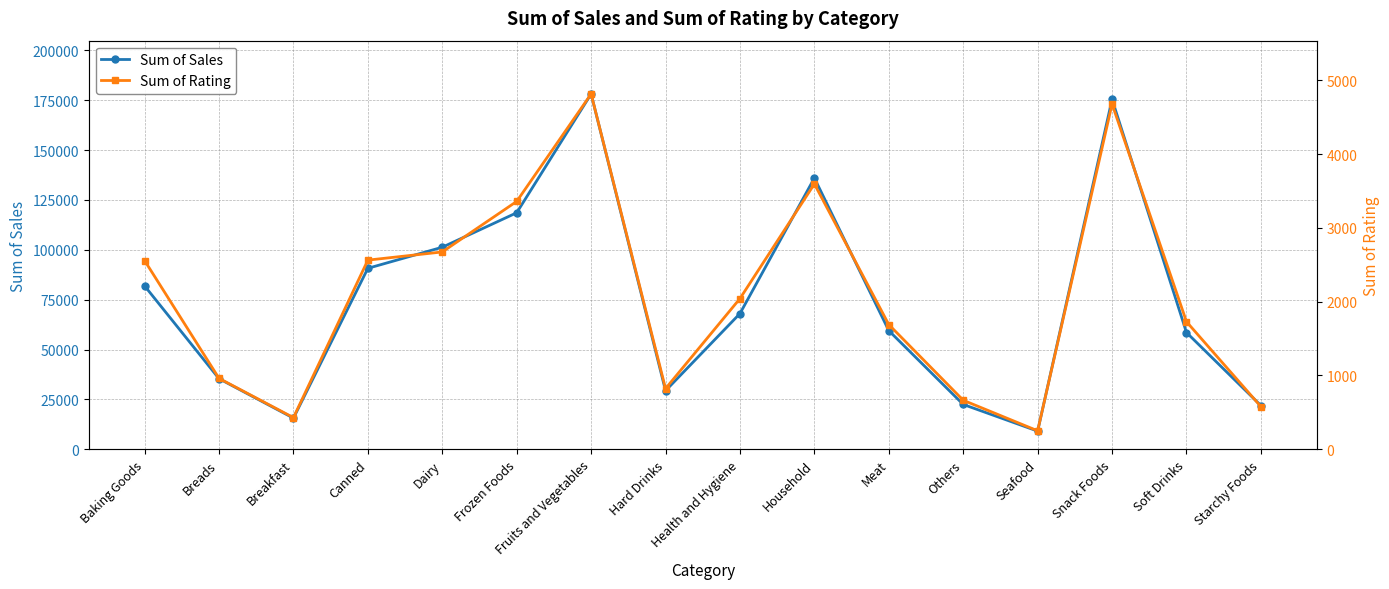

What is the average value of the Sum of Sales series?

75105.1